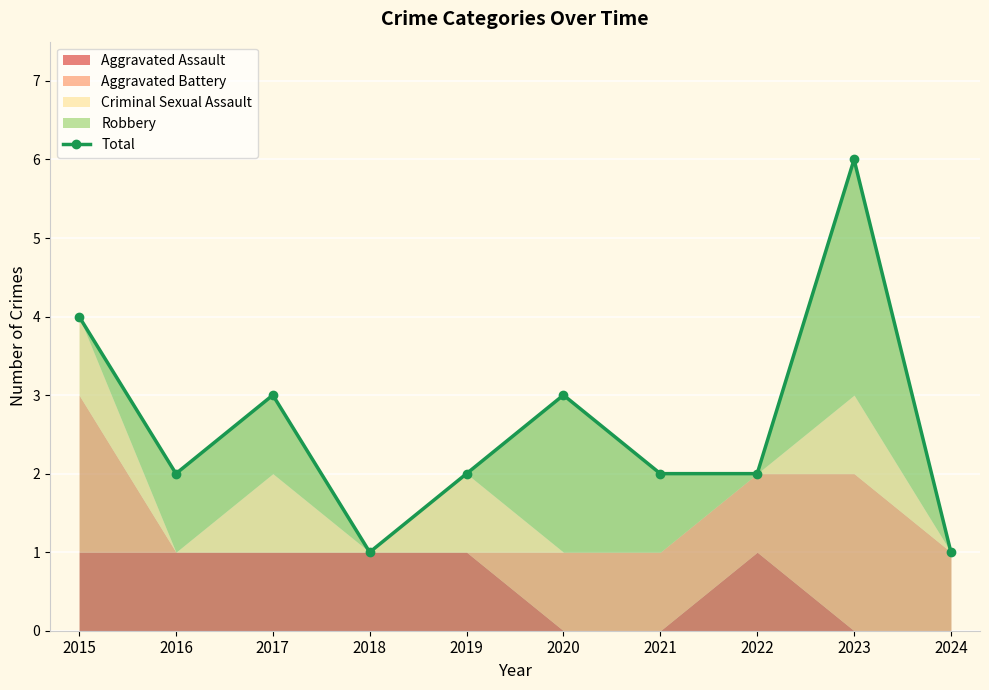

Which category has the lowest value across all series?

2018